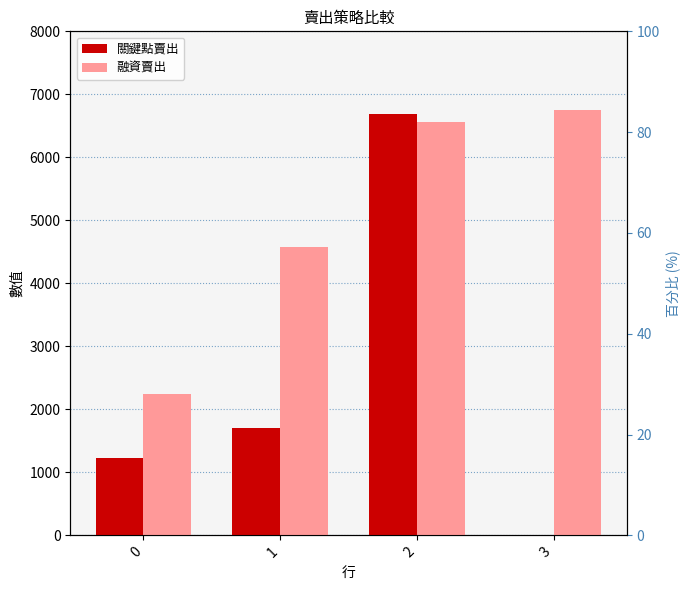

How many bars are there in total?

8